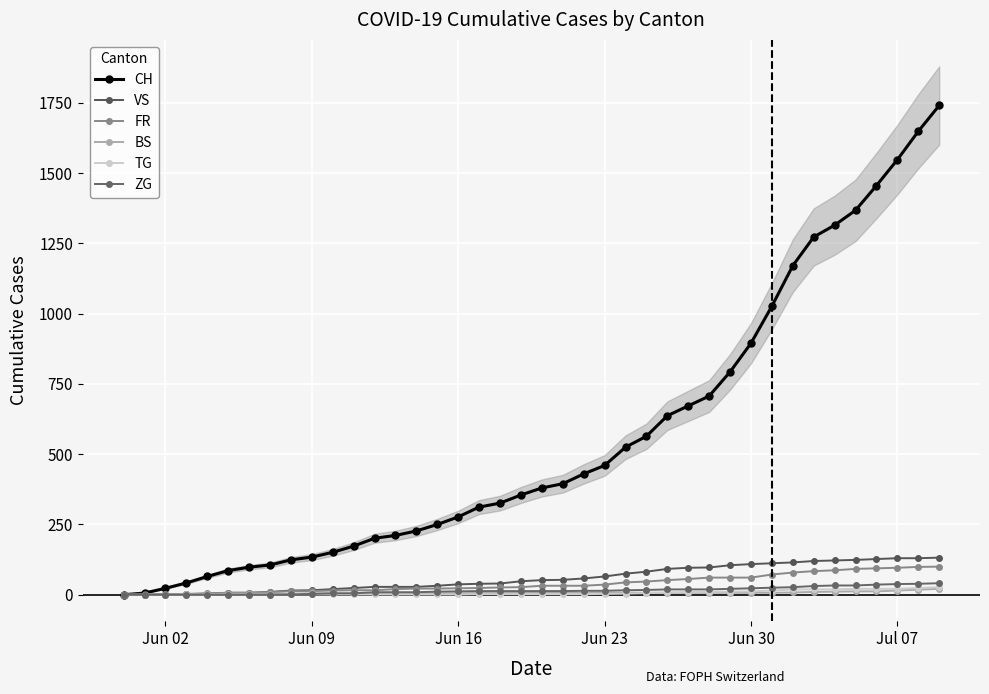

The value of ZG at 25 is 30. True or false?

False